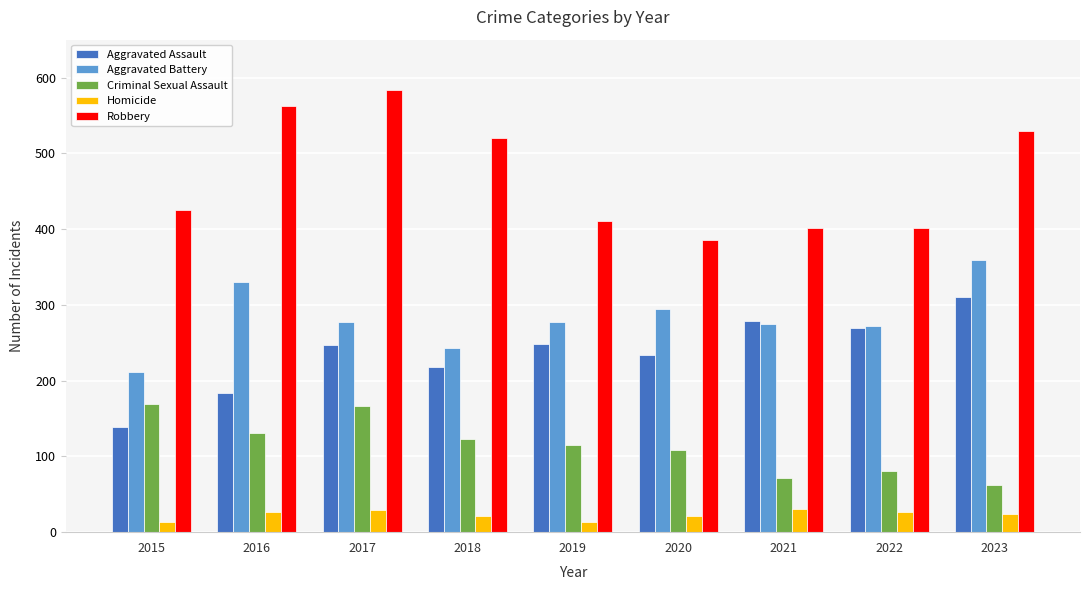

What is the value of the Robbery bar at the 9th from the left?

530